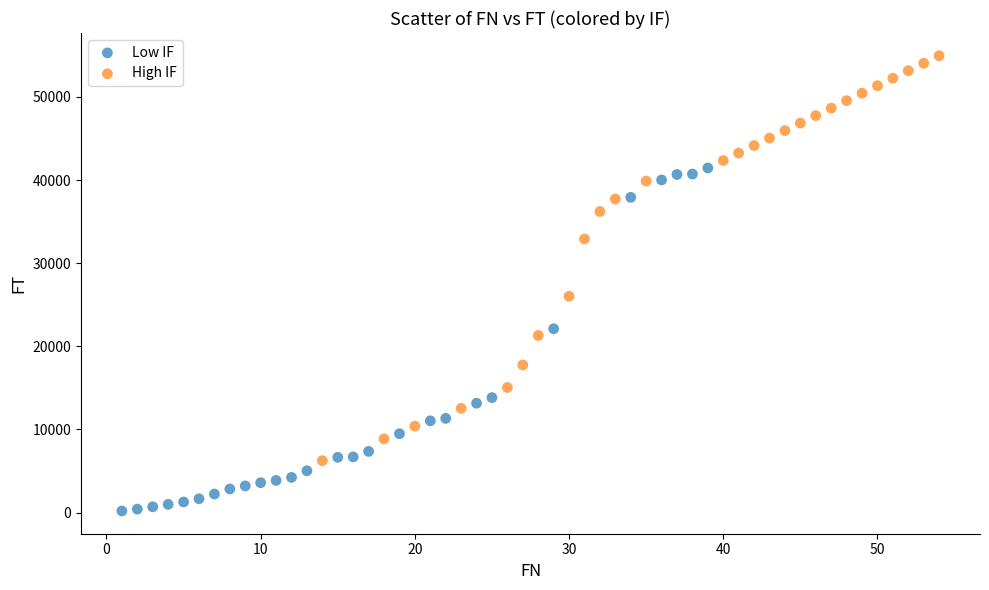

Which series has the widest spread of Y values?

High IF